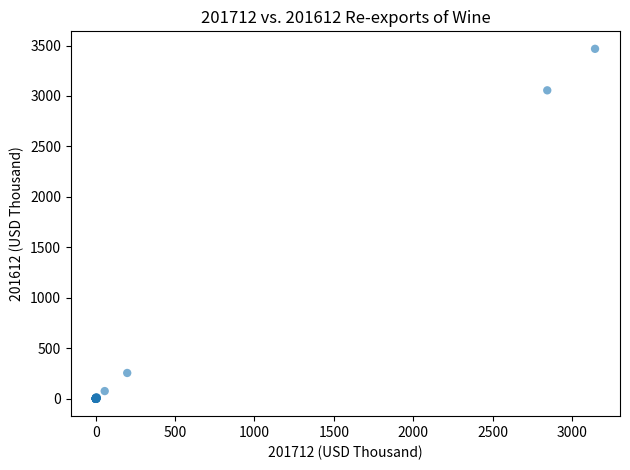

What Y value in the scatter plot is closest to 1733?

3055.9